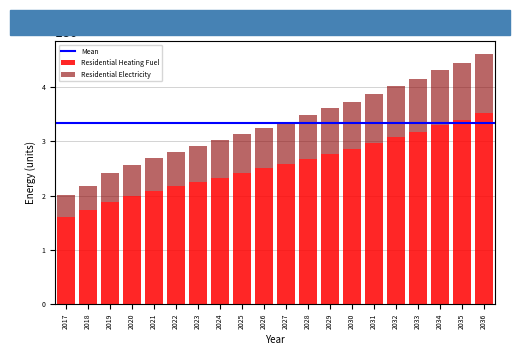

The value of Residential Heating Fuel at 2029 is 2772151.3. True or false?

True